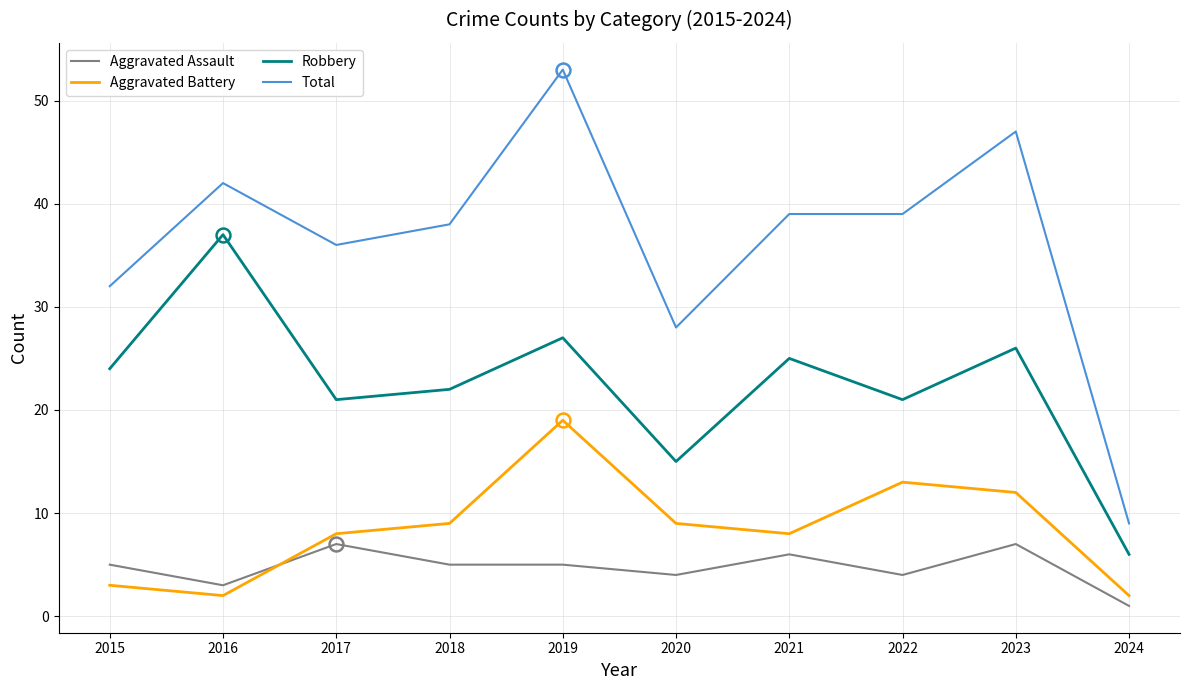

True or false: Total and Aggravated Assault cross at least once.

False